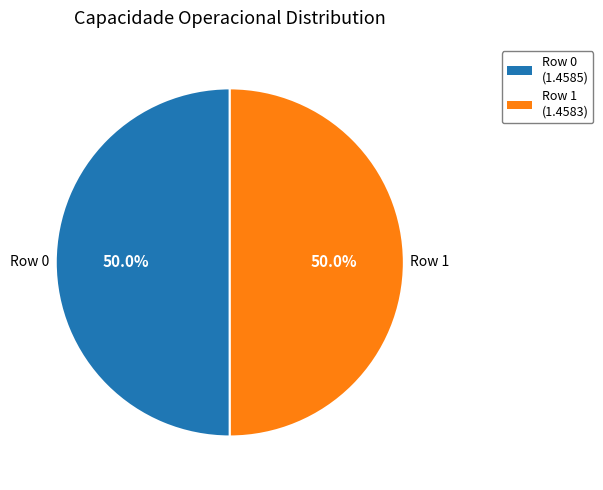

Is it true that Row 1 is 36% of the pie?

False